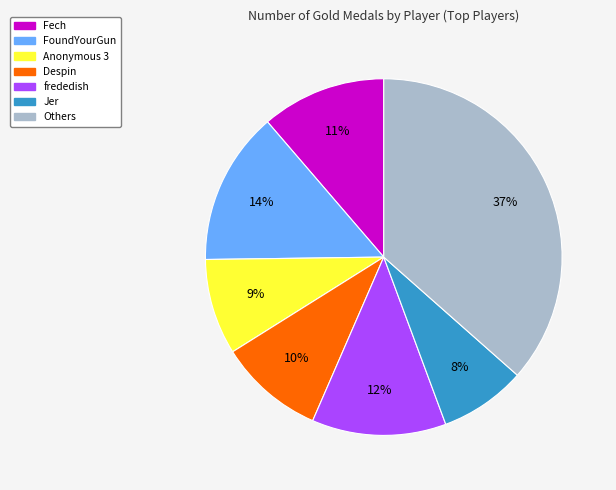

To the nearest percent, what is the average slice percentage?

14%